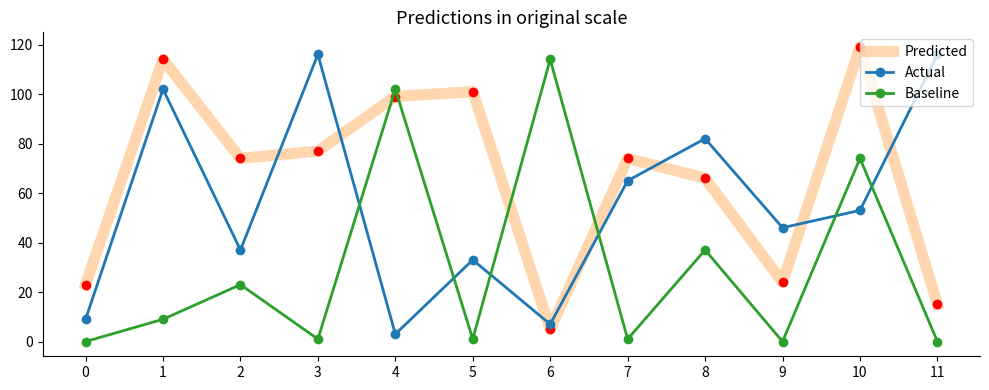

Which label corresponds to the largest value in the chart?

10